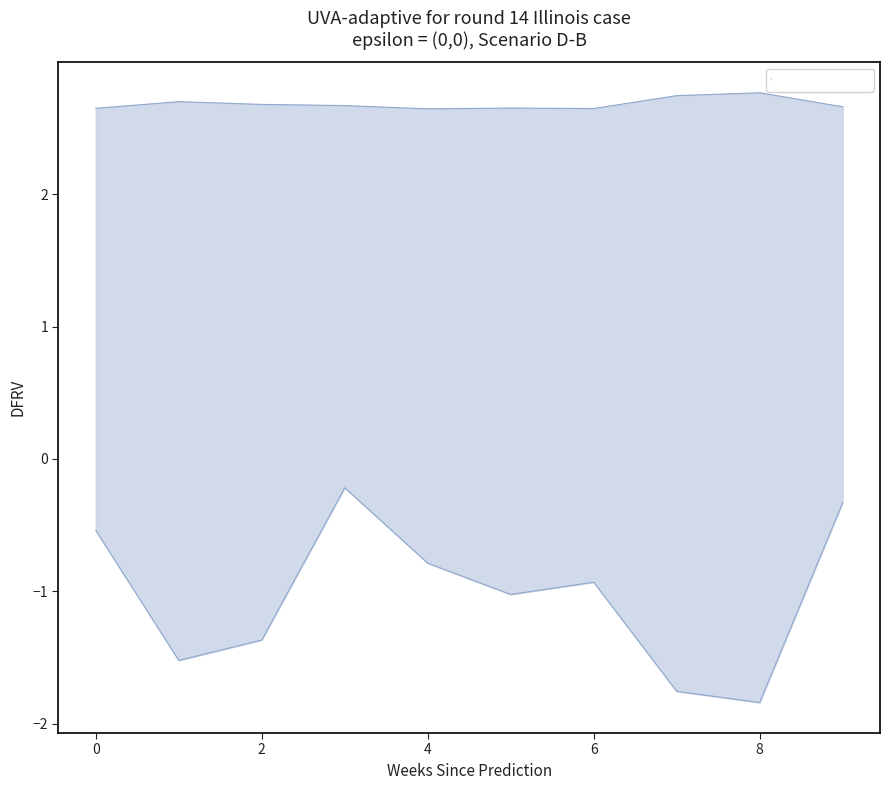

True or false: lower and upper cross at least once.

False